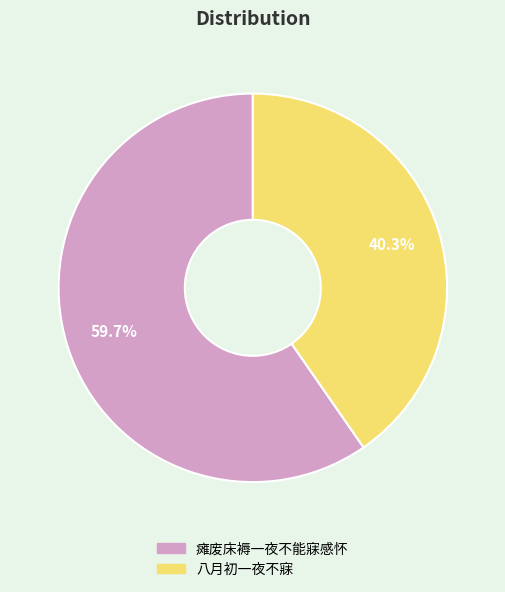

What portion of the pie excludes 八月初一夜不寐?

59.7%